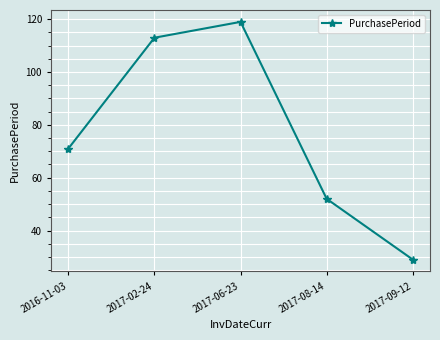

What is the value of the 5th point from the left?

29